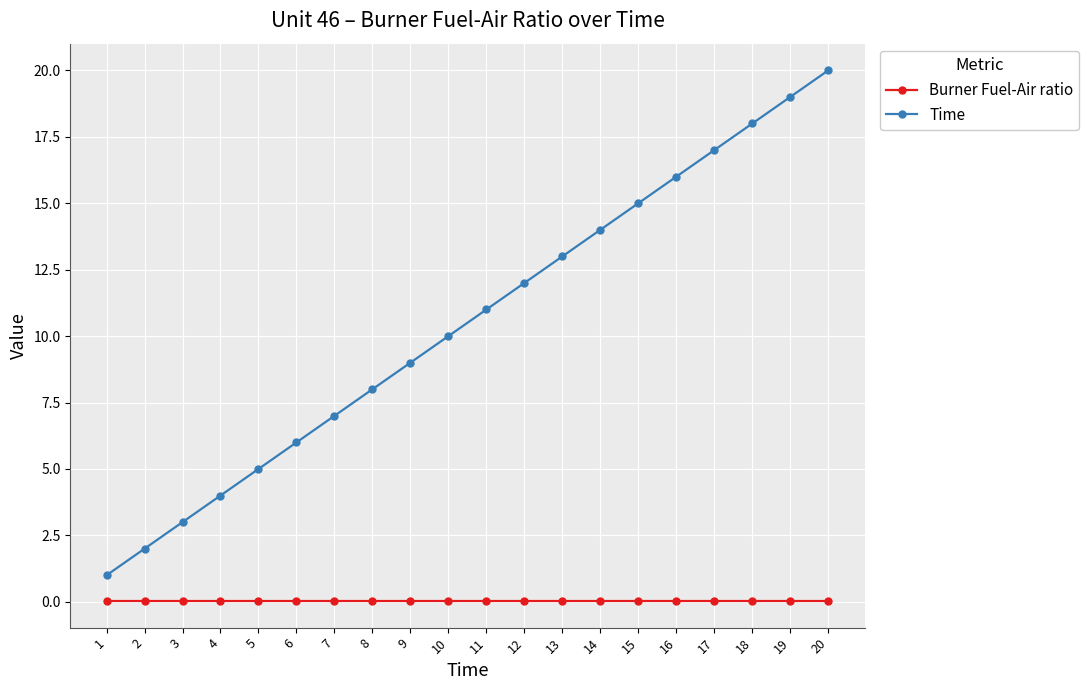

Which series has the widest spread of values?

Time